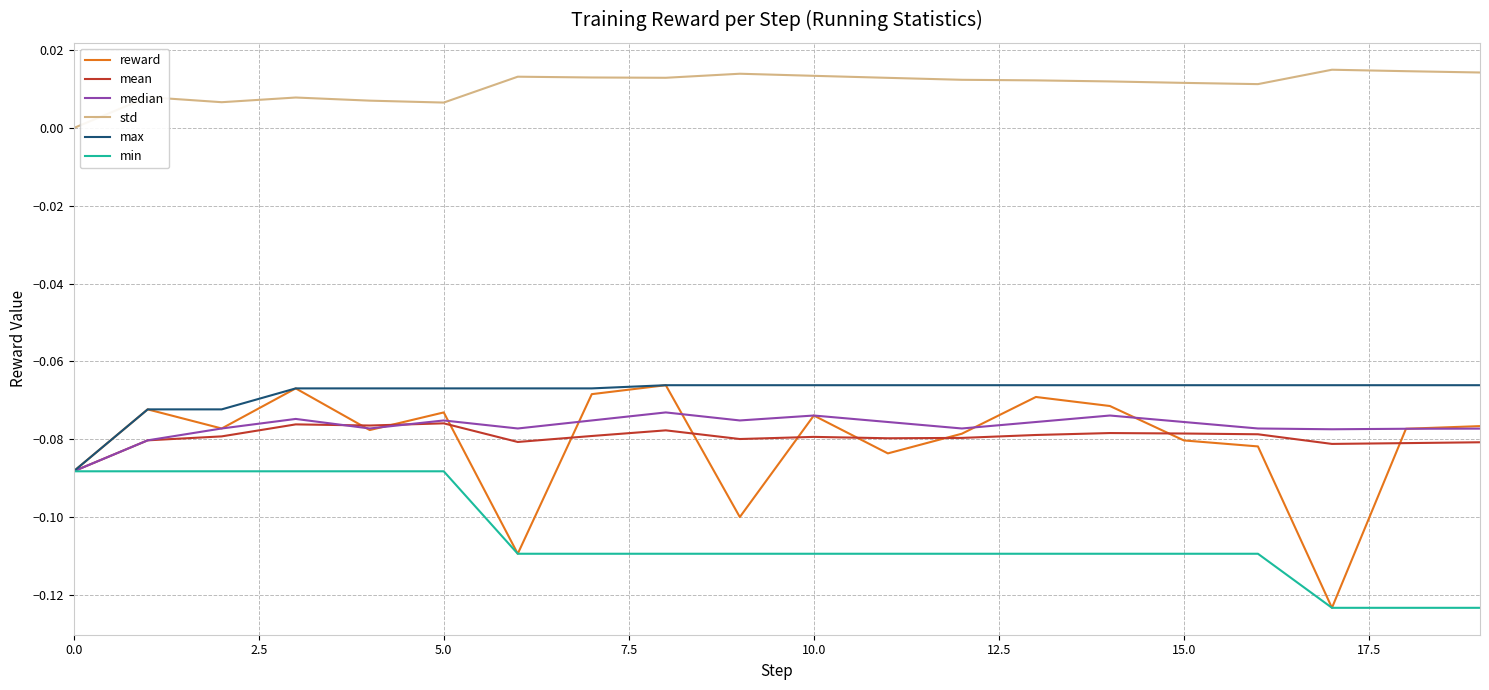

Which series has the largest range (max minus min)?

reward